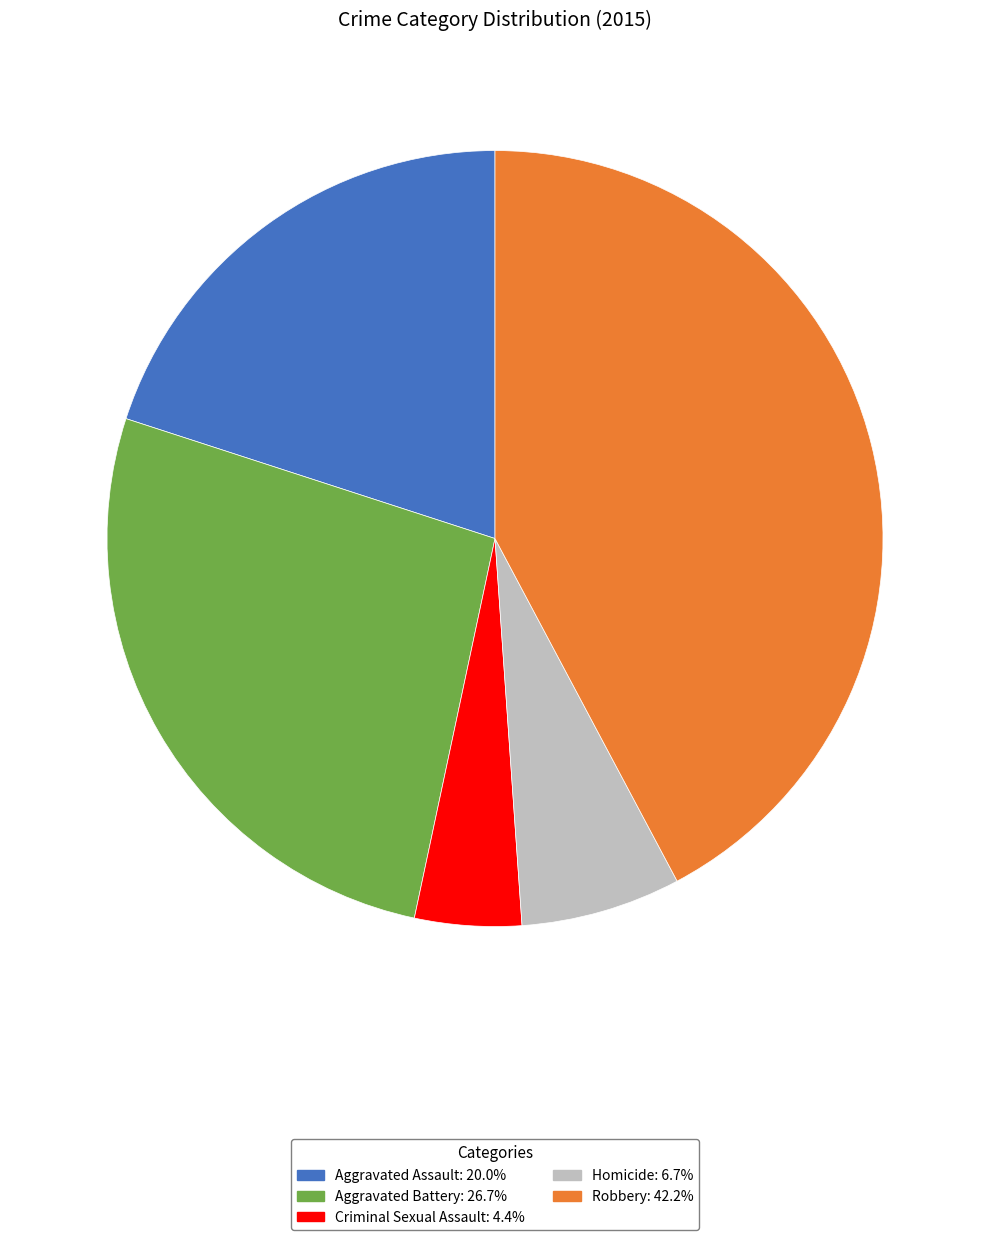

Combined, do Criminal Sexual Assault: 4.4% and Aggravated Battery: 26.7% account for over 50%?

No